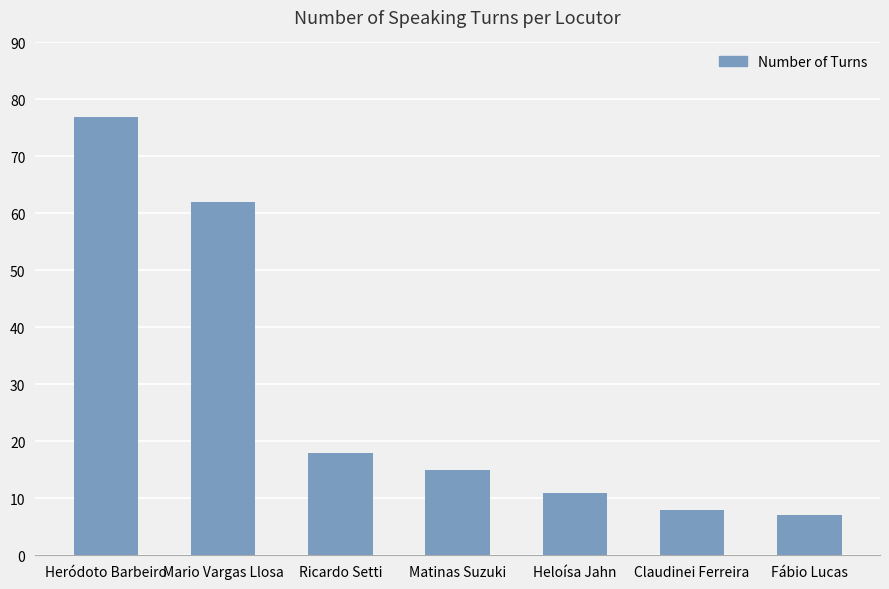

How many data points does each series have?

7